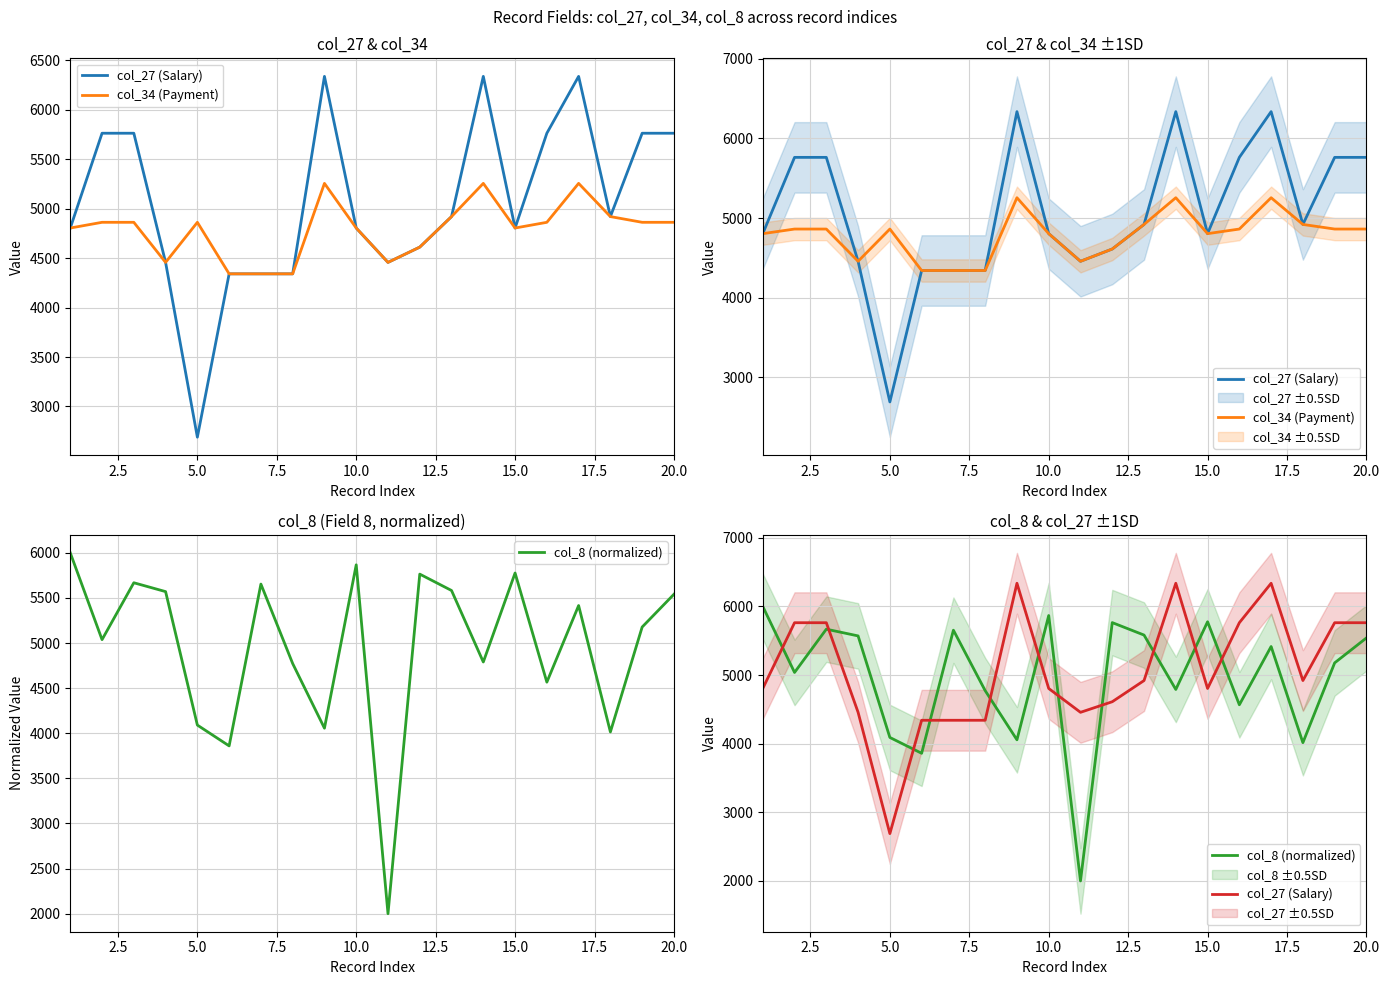

List the series in order of their overall mean, lowest first.

col_34 (Payment), col_8 (normalized), col_27 (Salary)